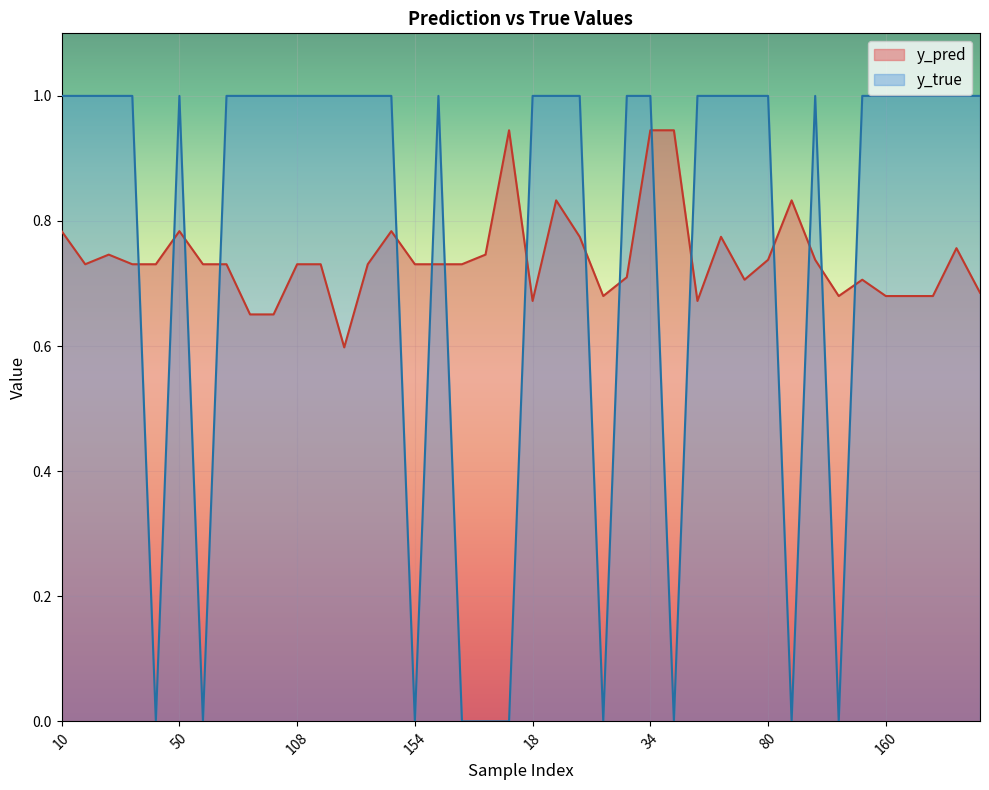

At which category is the sum across all series the highest?

34